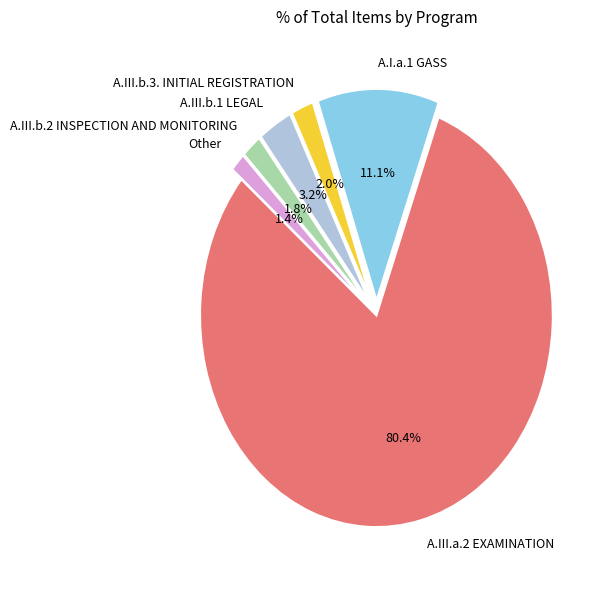

Which category accounts for the majority?

A.III.a.2 EXAMINATION